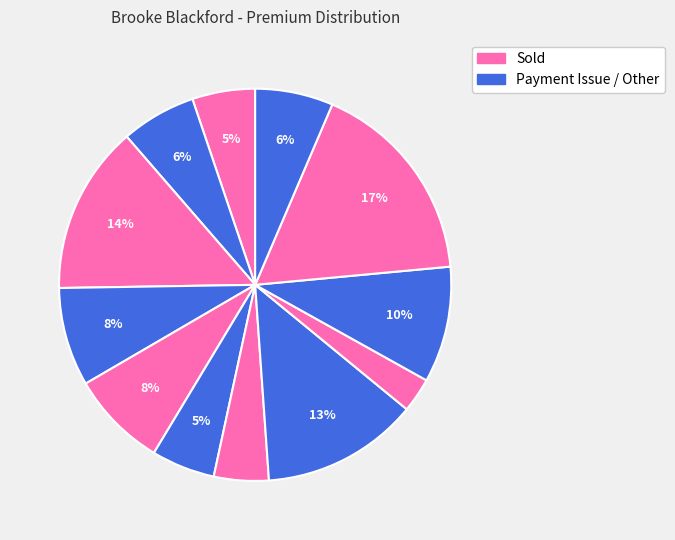

To the nearest percent, what is the average slice percentage?

8%